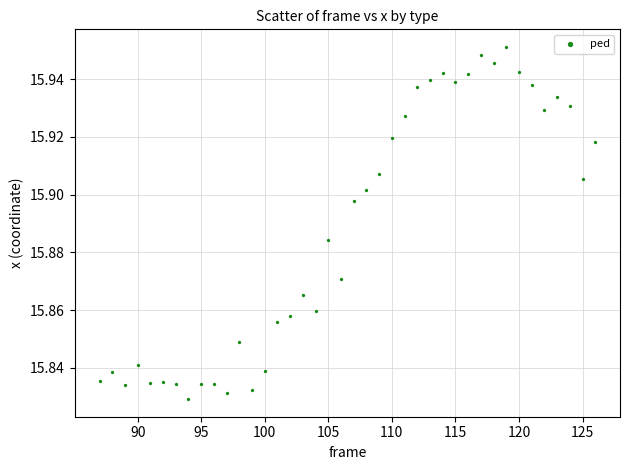

What is the range of X values (max minus min)?

39.0